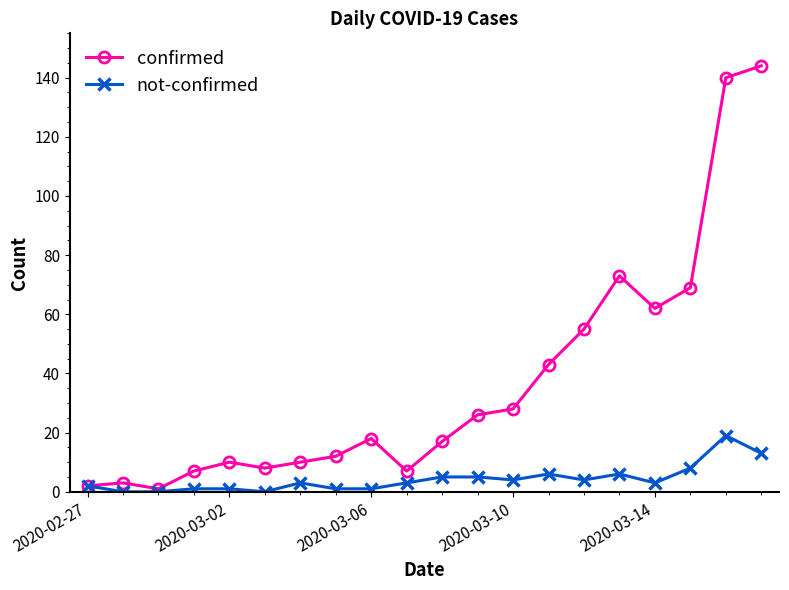

What is the sum of all confirmed values?

735